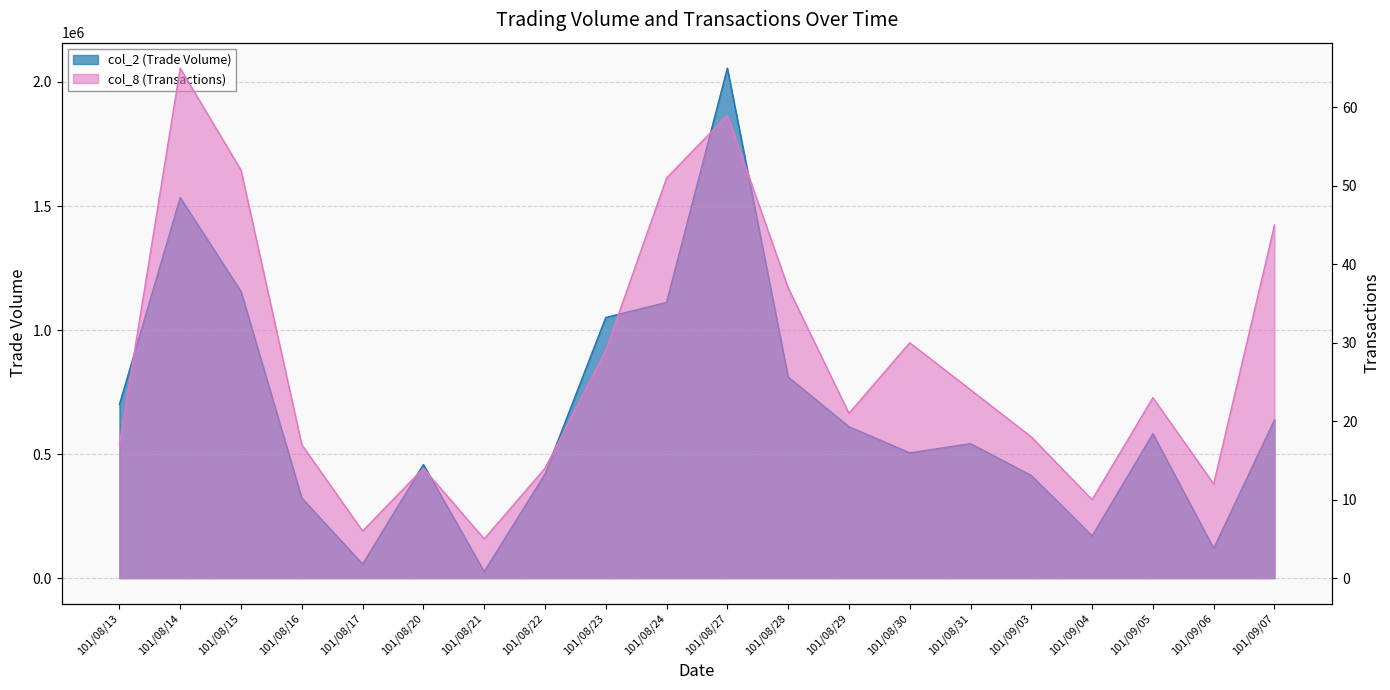

What value does the col_8 (Transactions) series have at 101/08/20, to the nearest 10?

10